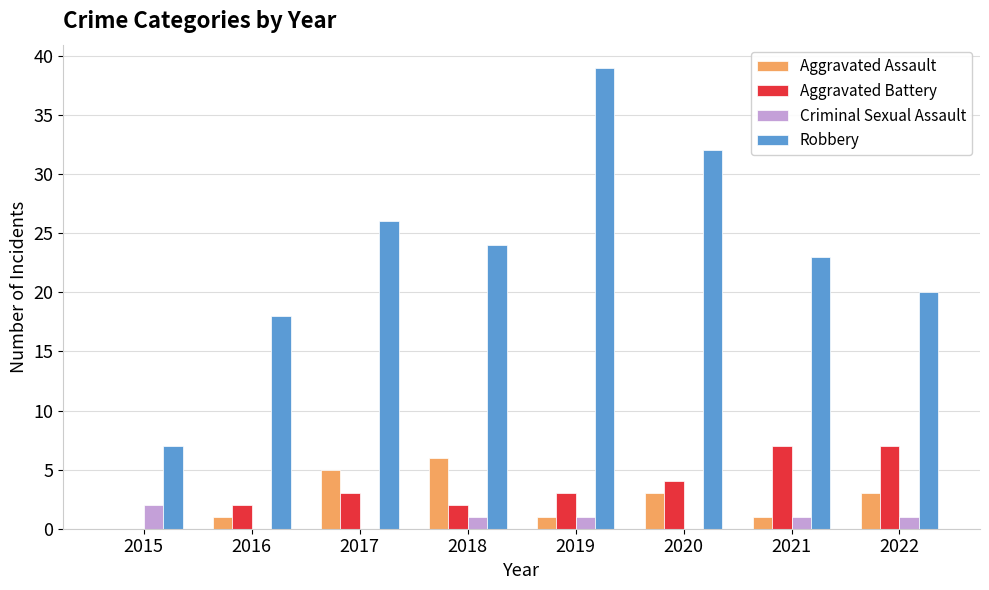

Between 2017 and 2020, which series saw the biggest shift?

Robbery